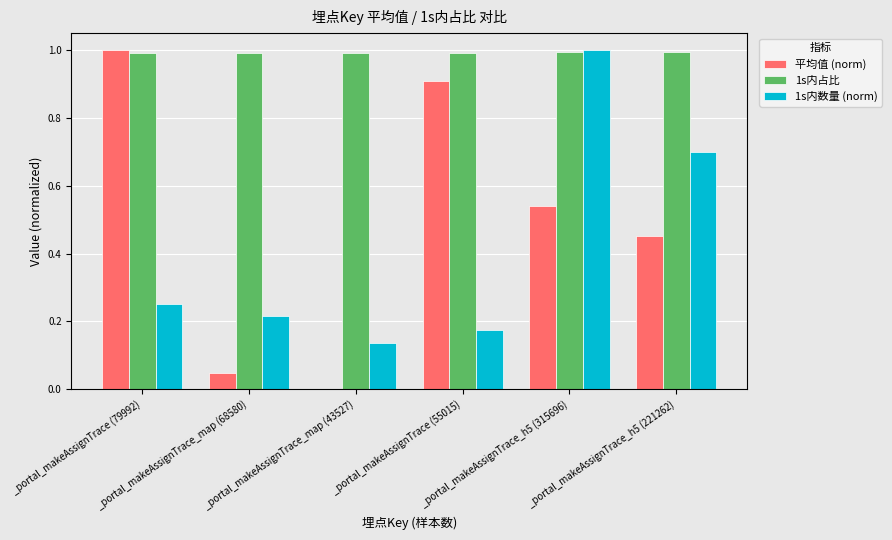

Are the bars grouped side by side (vs. stacked)?

Yes